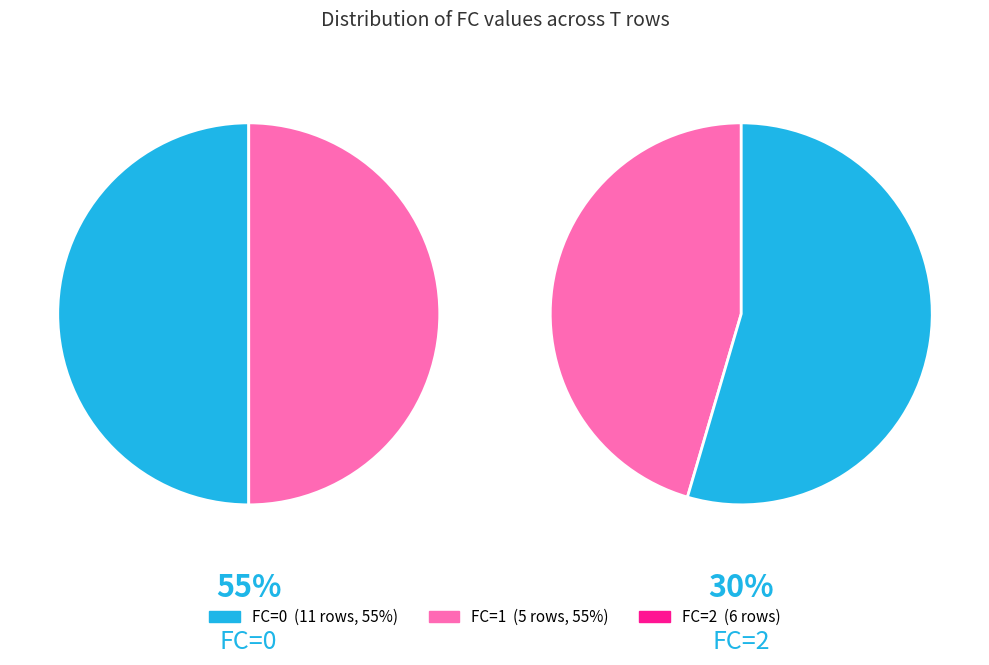

What is the change in value from FC_0 to FC_1?

-6